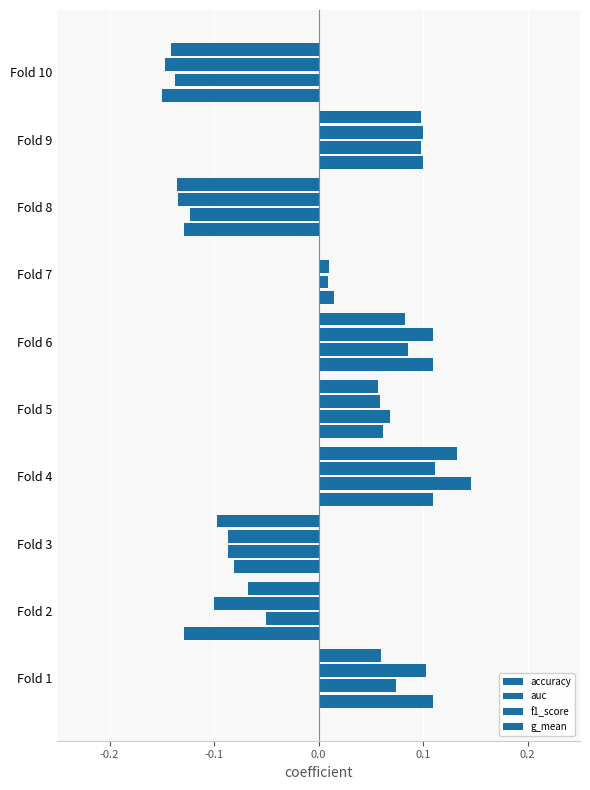

How many data points does each series have?

10